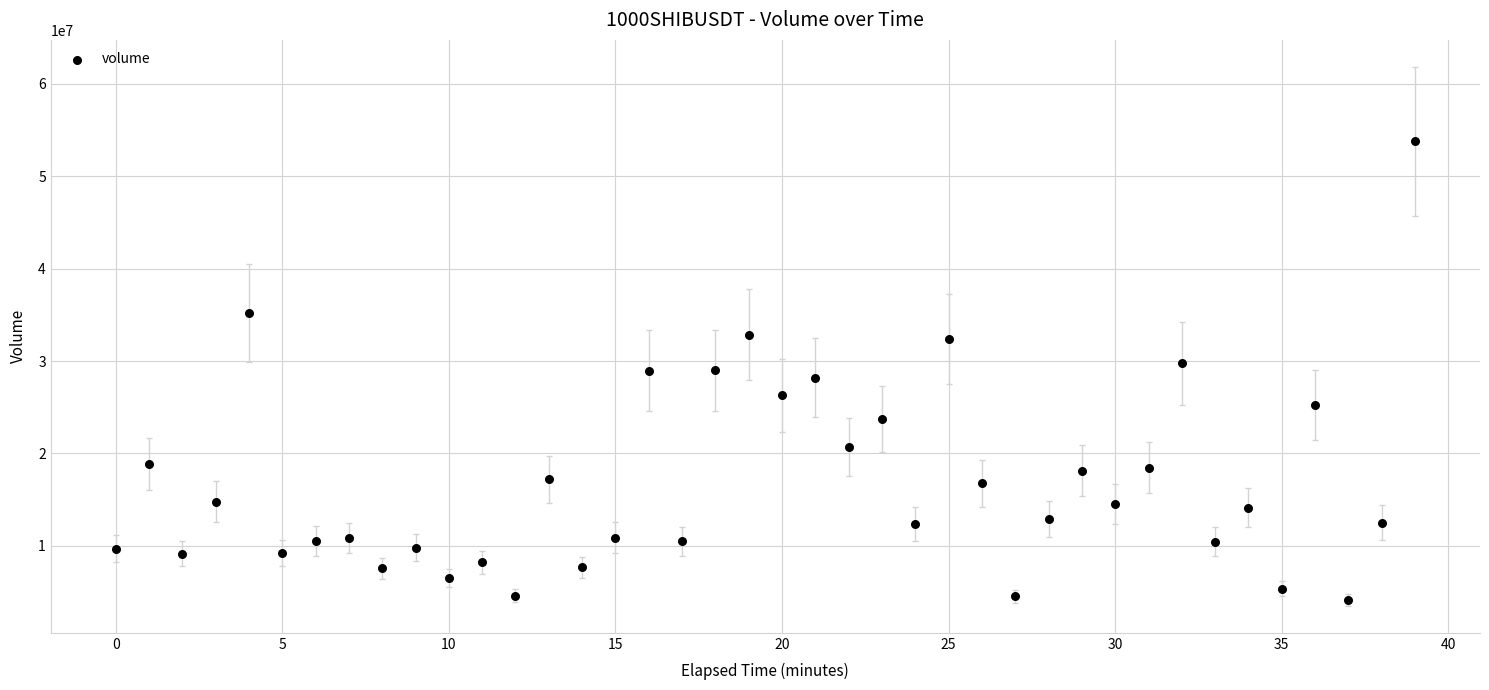

What is the range of Y values (max minus min)?

49614073